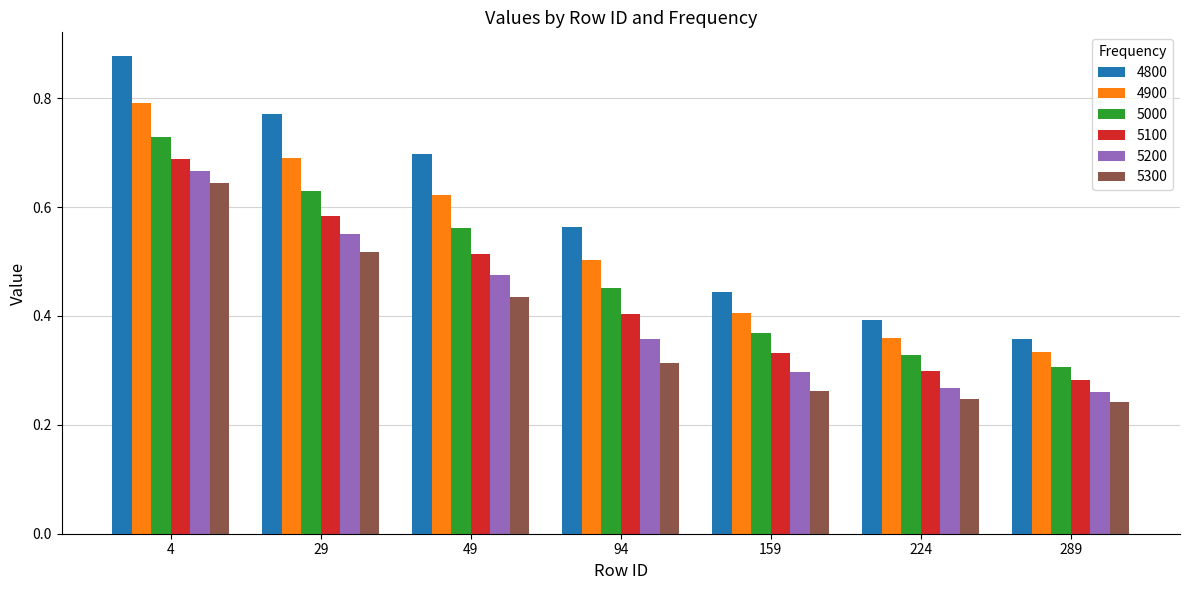

What is the difference between the highest and lowest values at 224?

0.1